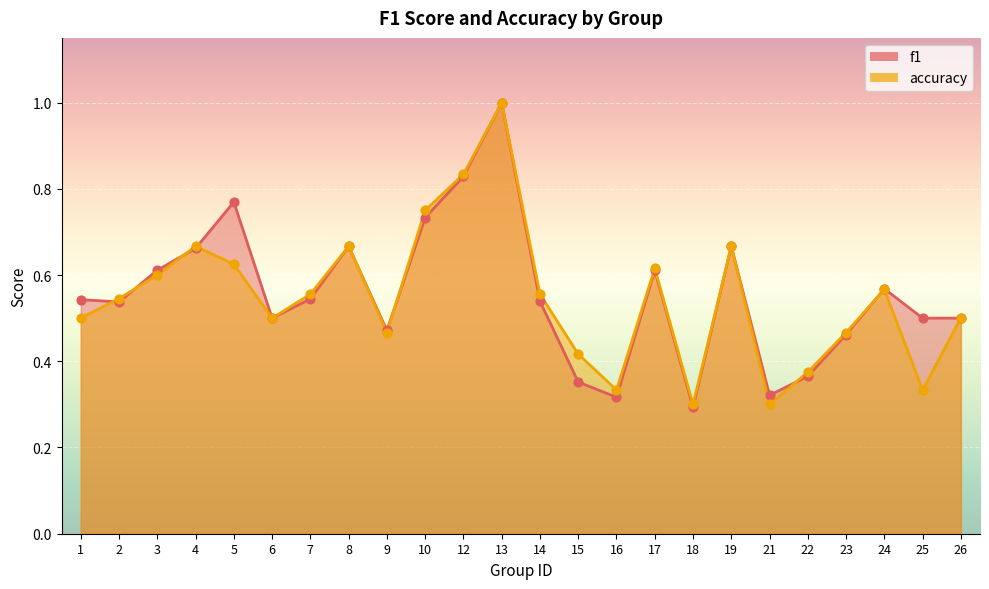

Which series has the largest total across all categories?

f1